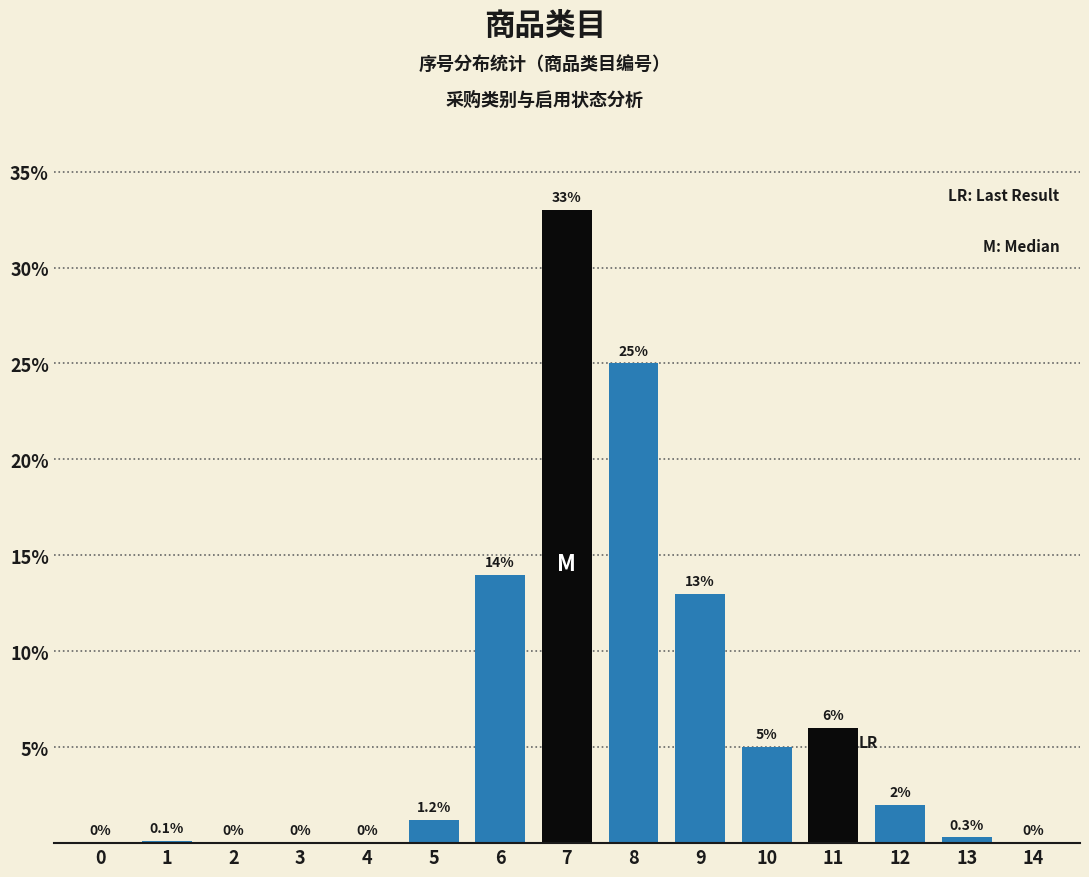

Reading left to right, list all the values displayed in this chart.

0=0.0	1=0.1	2=0.0	3=0.0	4=0.0	5=1.2	6=14.0	7=33.0	8=25.0	9=13.0	10=5.0	11=6.0	12=2.0	13=0.3	14=0.0